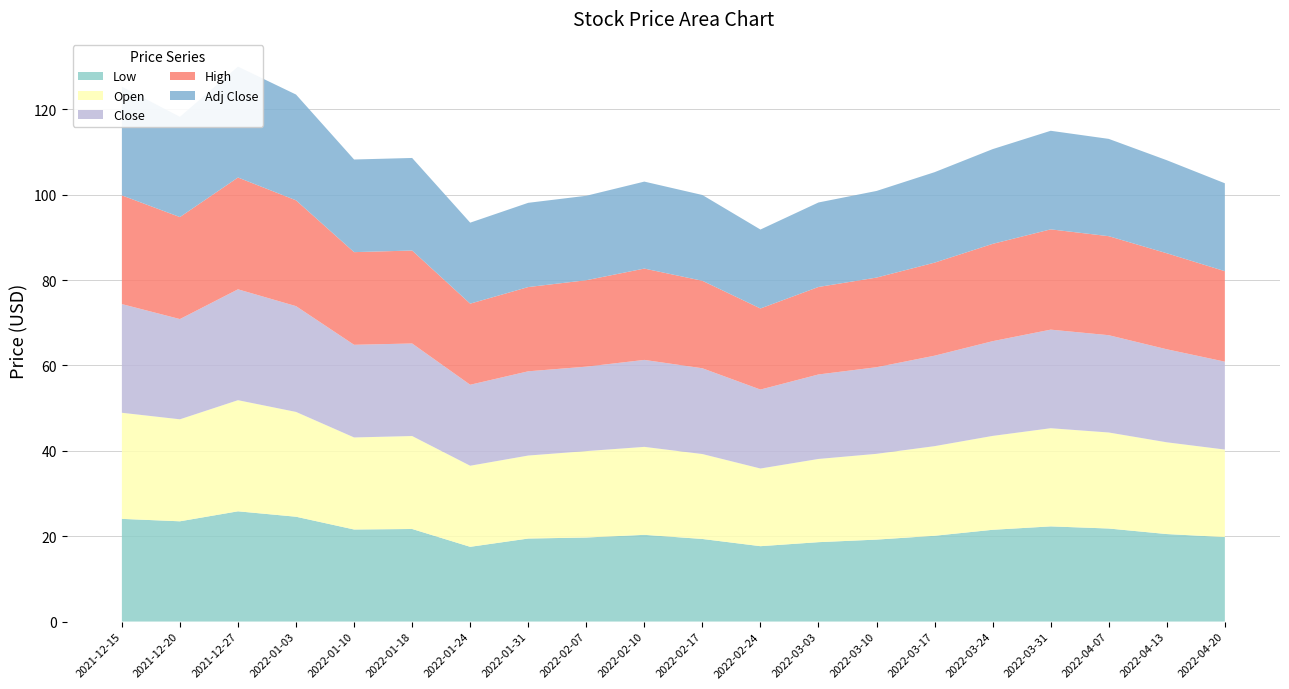

Reading left to right, transcribe all the data shown in this chart.

Low: 2021-12-15=24.1	2021-12-20=23.5	2021-12-27=25.8	2022-01-03=24.6	2022-01-10=21.6	2022-01-18=21.7	2022-01-24=17.5	2022-01-31=19.4	2022-02-07=19.7	2022-02-10=20.3	2022-02-17=19.4	2022-02-24=17.7	2022-03-03=18.6	2022-03-10=19.2	2022-03-17=20.1	2022-03-24=21.5	2022-03-31=22.3	2022-04-07=21.8	2022-04-13=20.5	2022-04-20=19.8
Open: 2021-12-15=24.9	2021-12-20=23.9	2021-12-27=26.0	2022-01-03=24.6	2022-01-10=21.6	2022-01-18=21.8	2022-01-24=19.0	2022-01-31=19.4	2022-02-07=20.2	2022-02-10=20.6	2022-02-17=19.9	2022-02-24=18.2	2022-03-03=19.5	2022-03-10=20.1	2022-03-17=21.0	2022-03-24=22.0	2022-03-31=23.0	2022-04-07=22.5	2022-04-13=21.5	2022-04-20=20.5
Close: 2021-12-15=25.5	2021-12-20=23.5	2021-12-27=26.0	2022-01-03=24.8	2022-01-10=21.7	2022-01-18=21.7	2022-01-24=19.0	2022-01-31=19.7	2022-02-07=19.8	2022-02-10=20.4	2022-02-17=20.1	2022-02-24=18.5	2022-03-03=19.8	2022-03-10=20.3	2022-03-17=21.2	2022-03-24=22.2	2022-03-31=23.1	2022-04-07=22.8	2022-04-13=21.8	2022-04-20=20.6
High: 2021-12-15=25.5	2021-12-20=23.9	2021-12-27=26.2	2022-01-03=24.8	2022-01-10=21.7	2022-01-18=21.8	2022-01-24=19.0	2022-01-31=19.7	2022-02-07=20.2	2022-02-10=21.4	2022-02-17=20.5	2022-02-24=19.0	2022-03-03=20.5	2022-03-10=21.0	2022-03-17=21.8	2022-03-24=22.8	2022-03-31=23.5	2022-04-07=23.2	2022-04-13=22.5	2022-04-20=21.2
Adj Close: 2021-12-15=25.5	2021-12-20=23.5	2021-12-27=26.0	2022-01-03=24.8	2022-01-10=21.7	2022-01-18=21.7	2022-01-24=19.0	2022-01-31=19.7	2022-02-07=19.8	2022-02-10=20.4	2022-02-17=20.1	2022-02-24=18.5	2022-03-03=19.8	2022-03-10=20.3	2022-03-17=21.2	2022-03-24=22.2	2022-03-31=23.1	2022-04-07=22.8	2022-04-13=21.8	2022-04-20=20.6